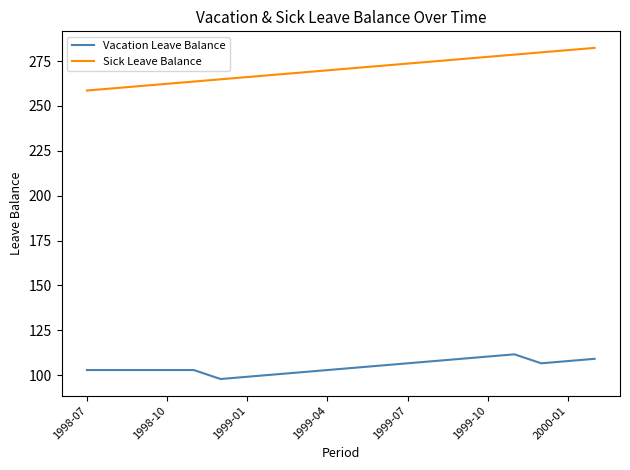

Rank the series by their average value, from highest to lowest.

Sick Leave Balance, Vacation Leave Balance